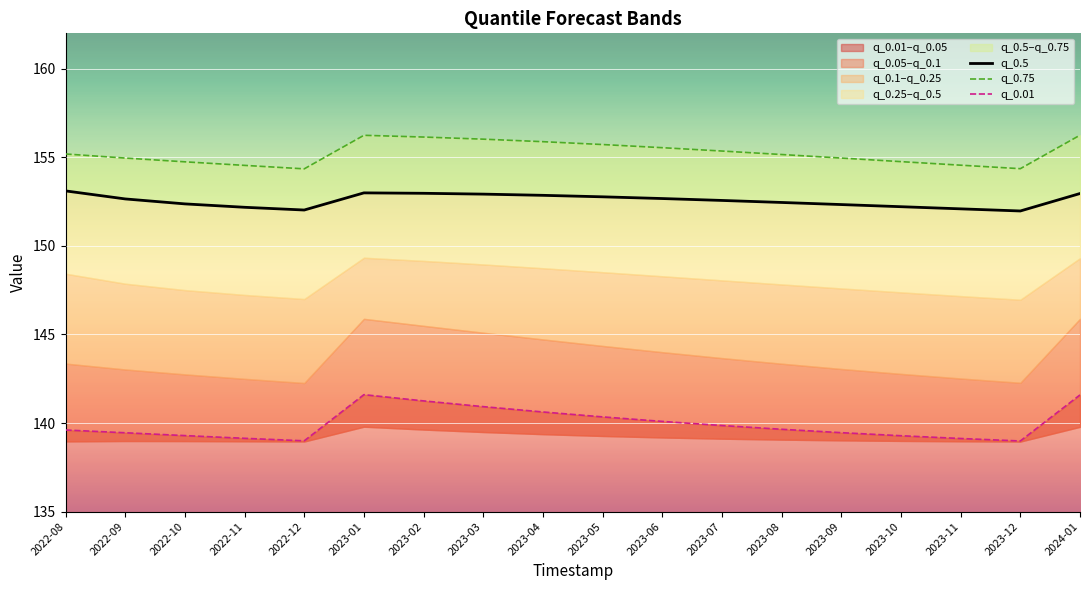

Between 2023-07 and 2023-11, which is larger?

2023-07